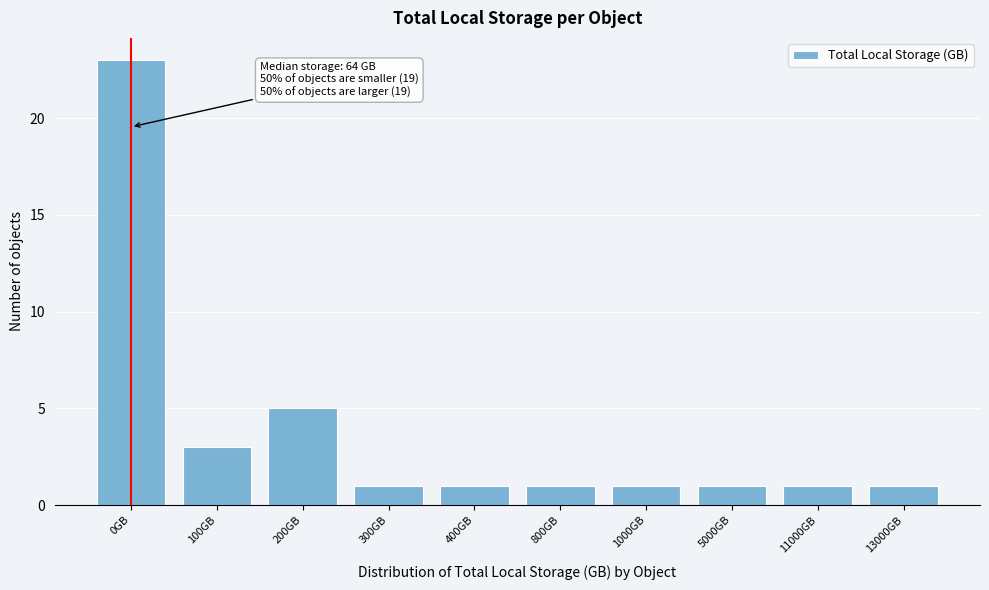

Reading left to right, extract all data points from this chart.

0GB=23	100GB=3	200GB=5	300GB=1	400GB=1	800GB=1	1000GB=1	5000GB=1	11000GB=1	13000GB=1